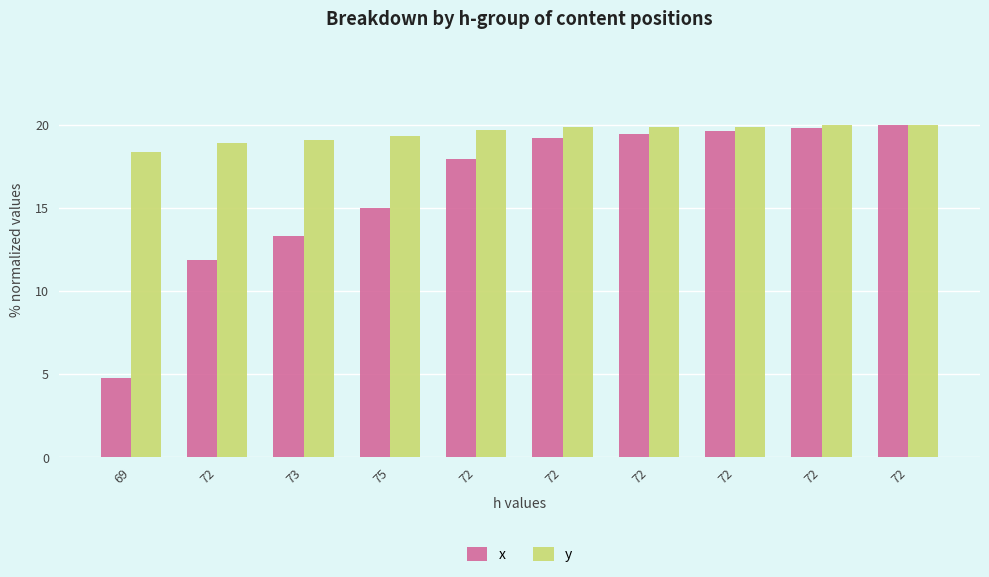

At which category is the sum across all series the highest?

72